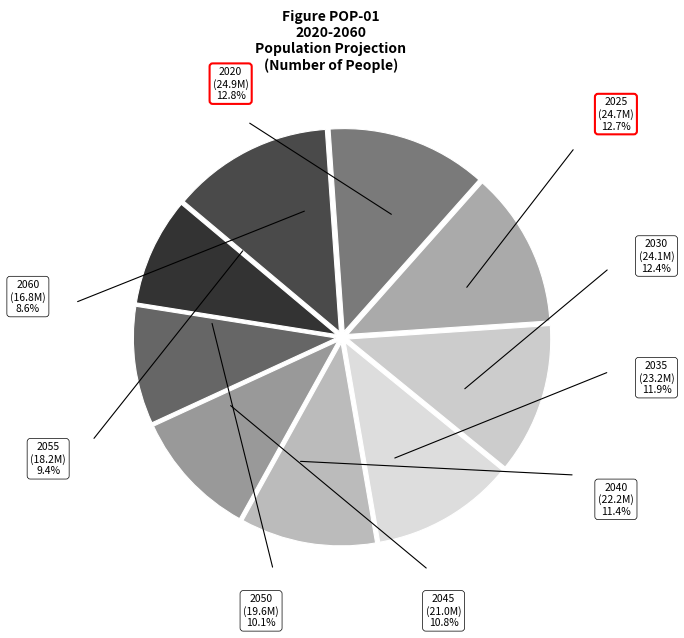

Do 2045 and 2055 together represent more than half of the pie?

No